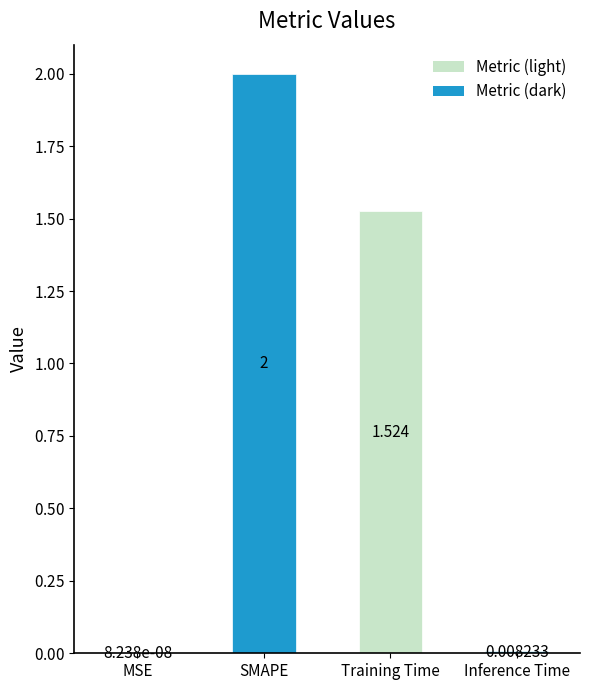

Which label corresponds to the largest value in the chart?

SMAPE